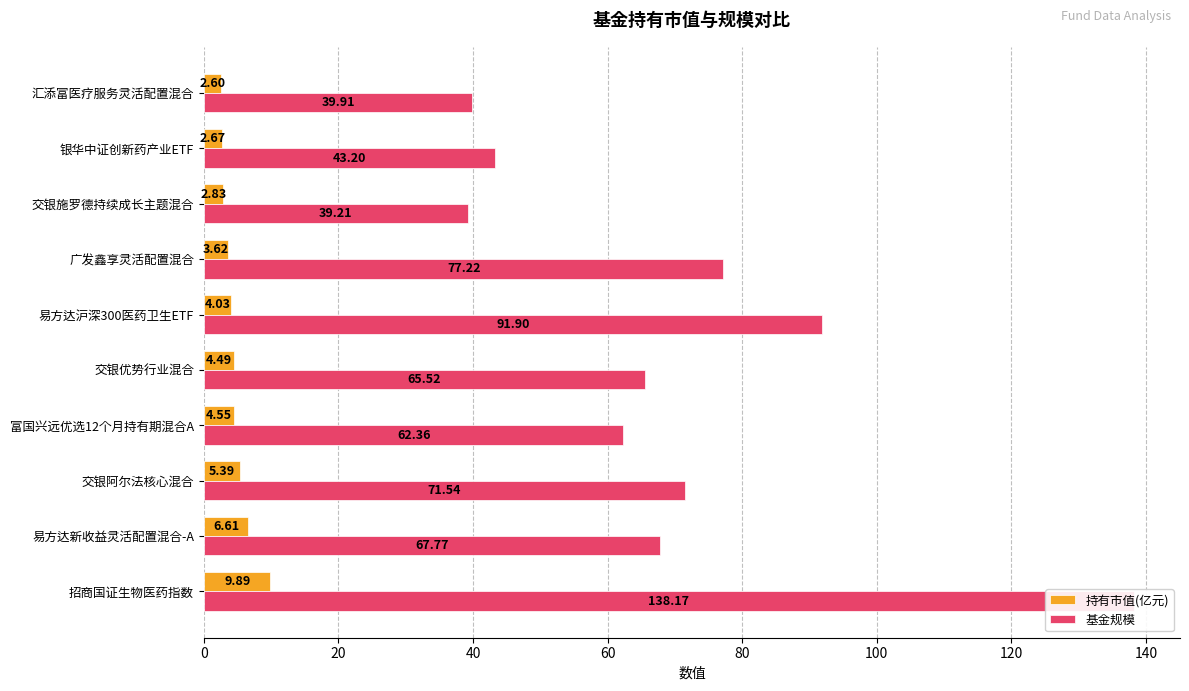

Is it true that 基金规模 equals 97.8 at 易方达新收益灵活配置混合-A?

False